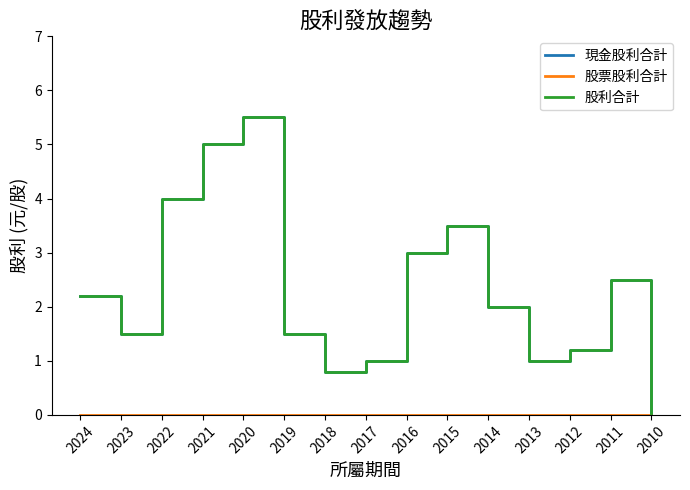

What is the sum of the 現金股利合計 values at 2018 and 2015?

4.3